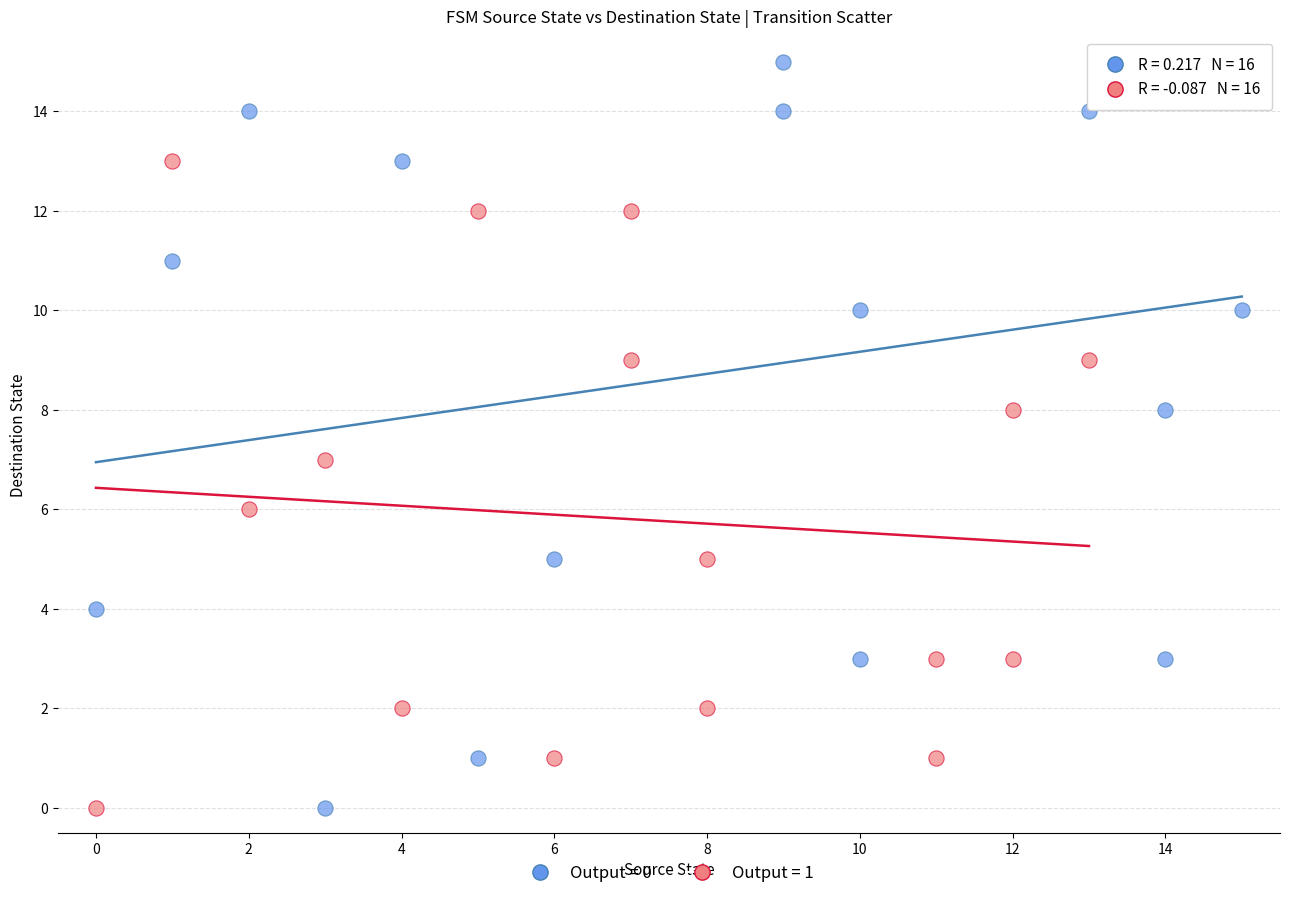

Which series has the largest Y range (max minus min)?

Output = 0